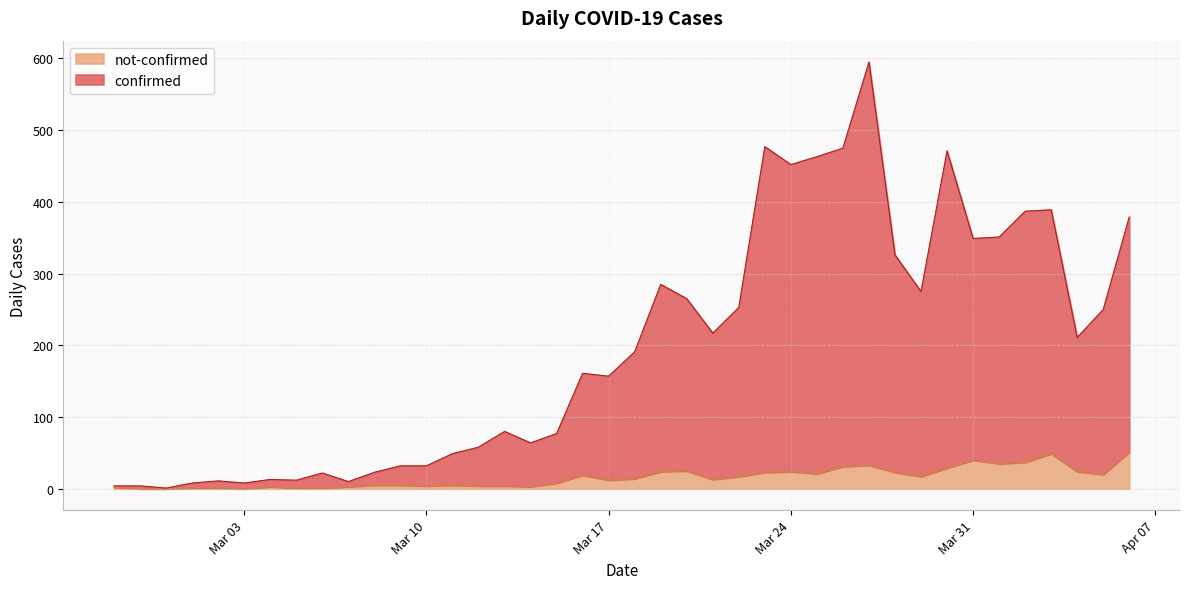

True or false: not-confirmed and confirmed intersect in this chart.

False